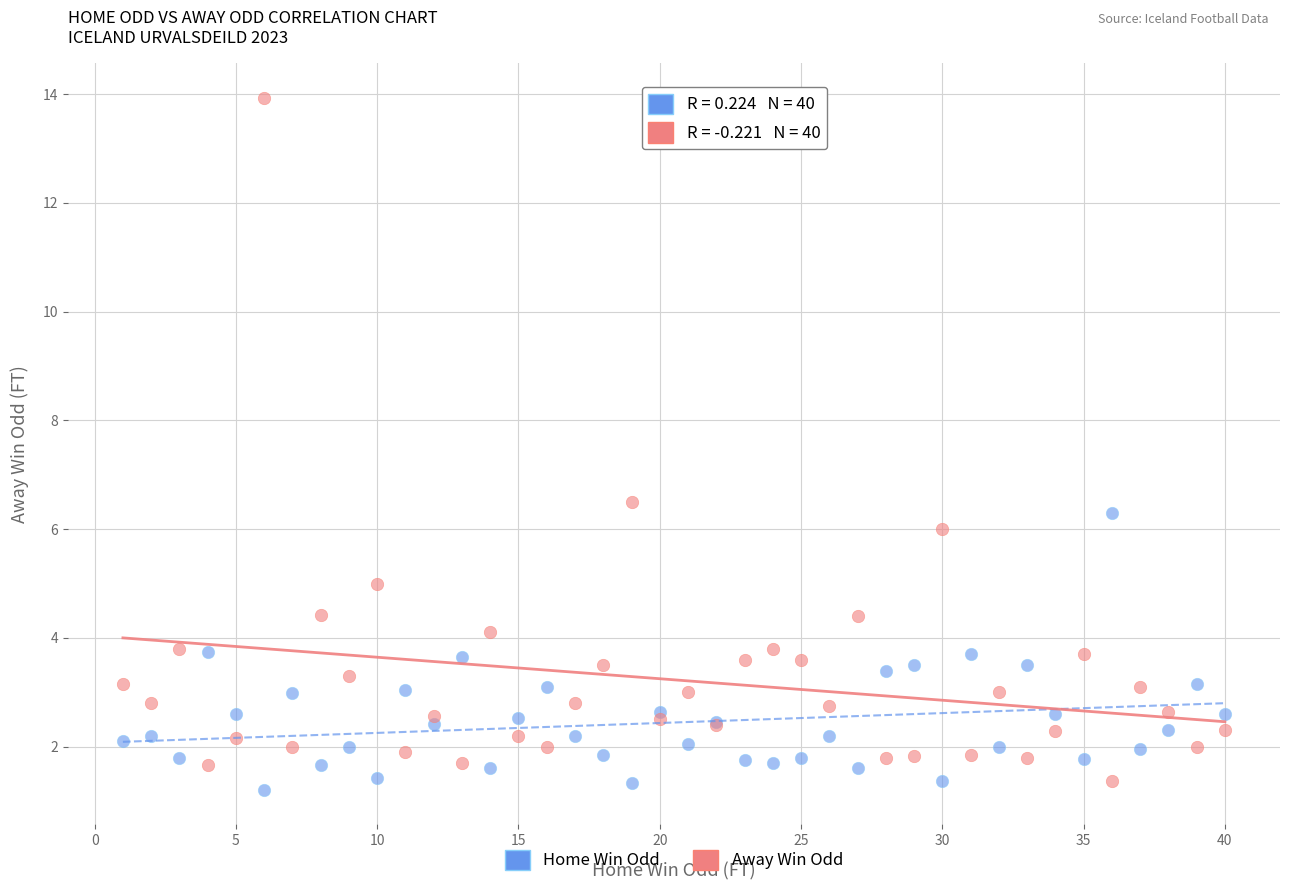

Across all series, what Y value is closest to 7?

6.5